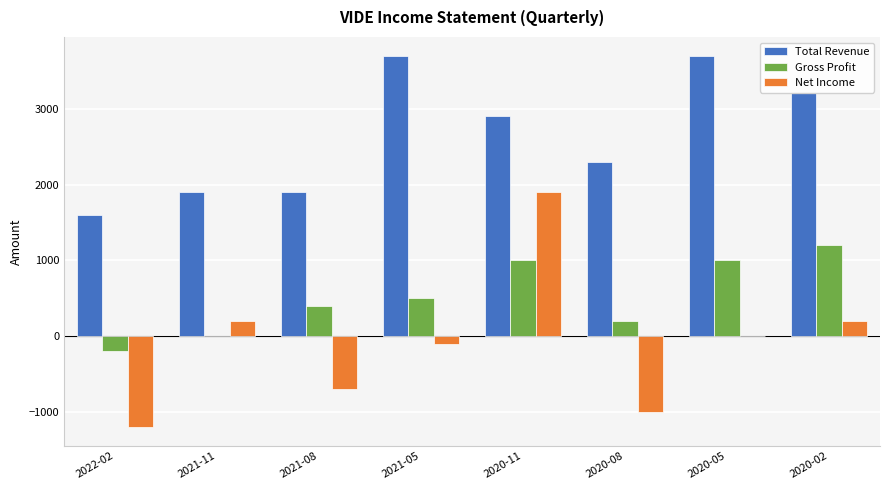

What is the difference between the Net Income values at 2021-05 and 2022-02?

1100